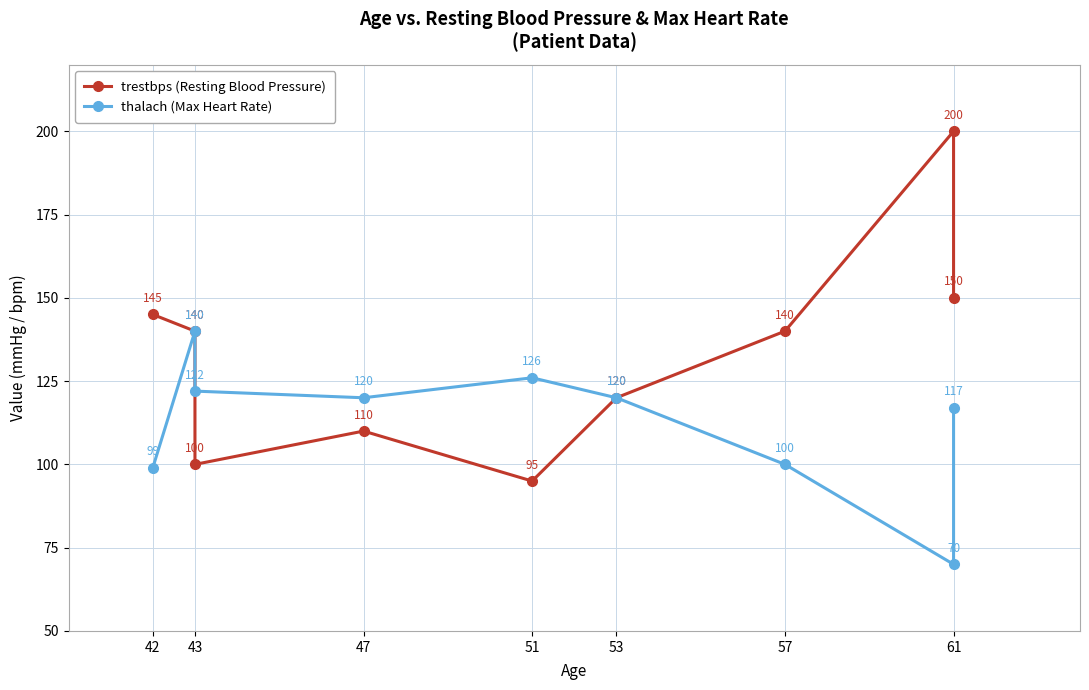

What is the value of the thalach (Max Heart Rate) point at the 6th from the left?

120